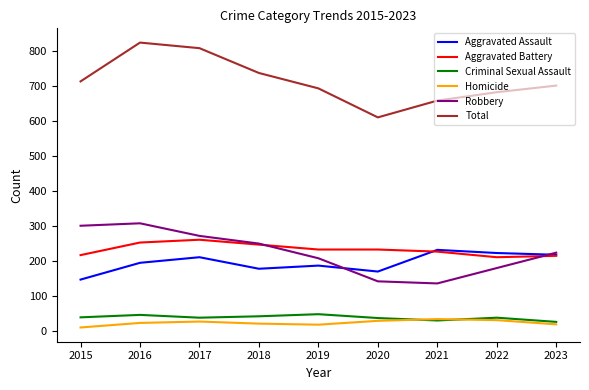

Which series has the largest total across all categories?

Total